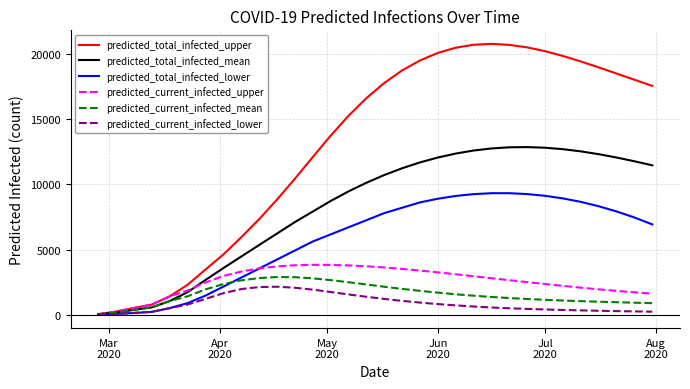

Which series has the largest total across all categories?

predicted_total_infected_upper